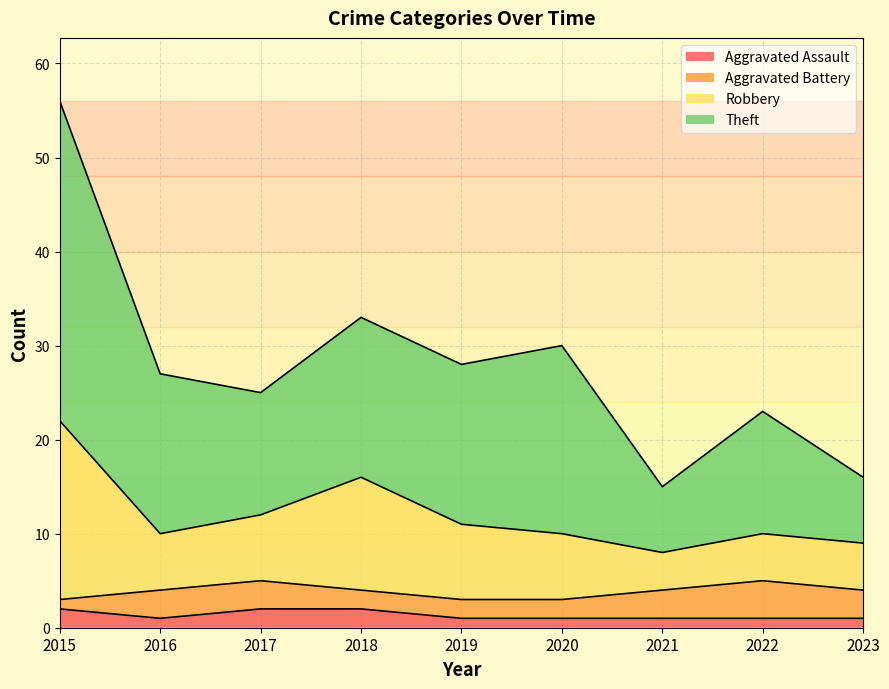

Where is Robbery nearest to the value 15?

2018